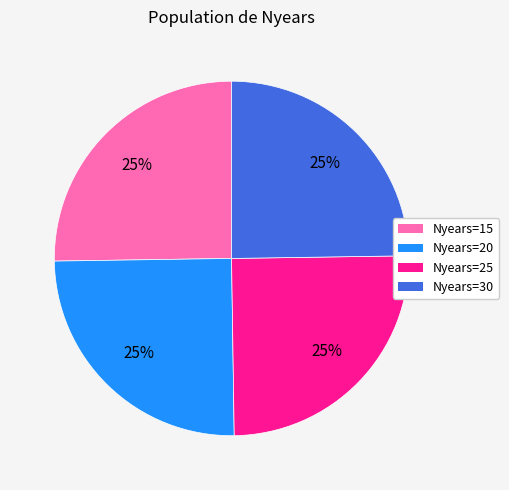

Is there any slice that represents more than half of the pie?

No